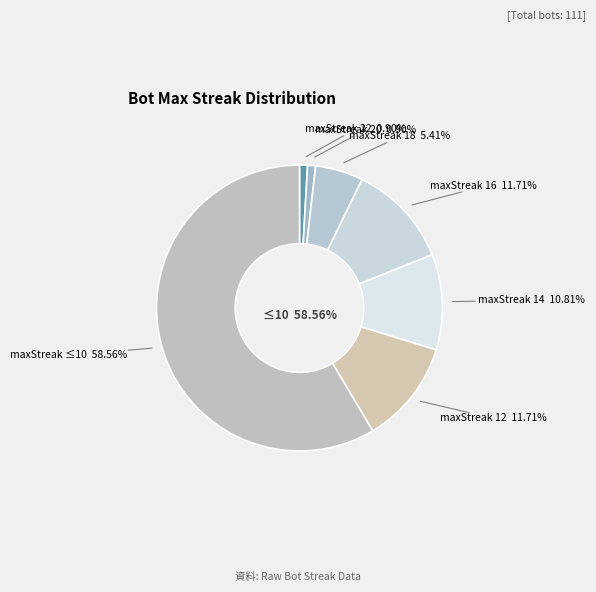

The 6 slice represents 11% of the pie. True or false?

True